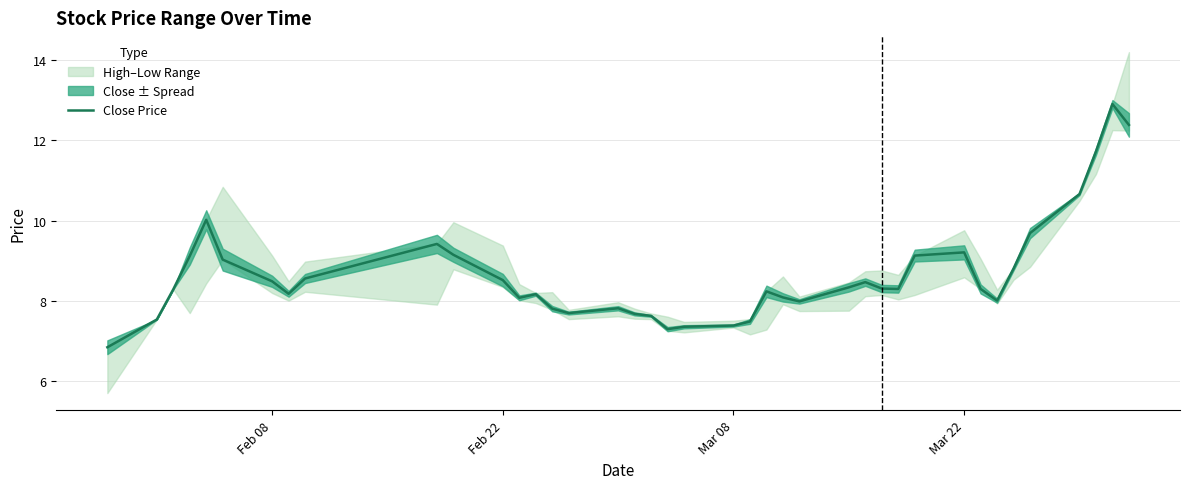

How many categories are shown in the chart?

40